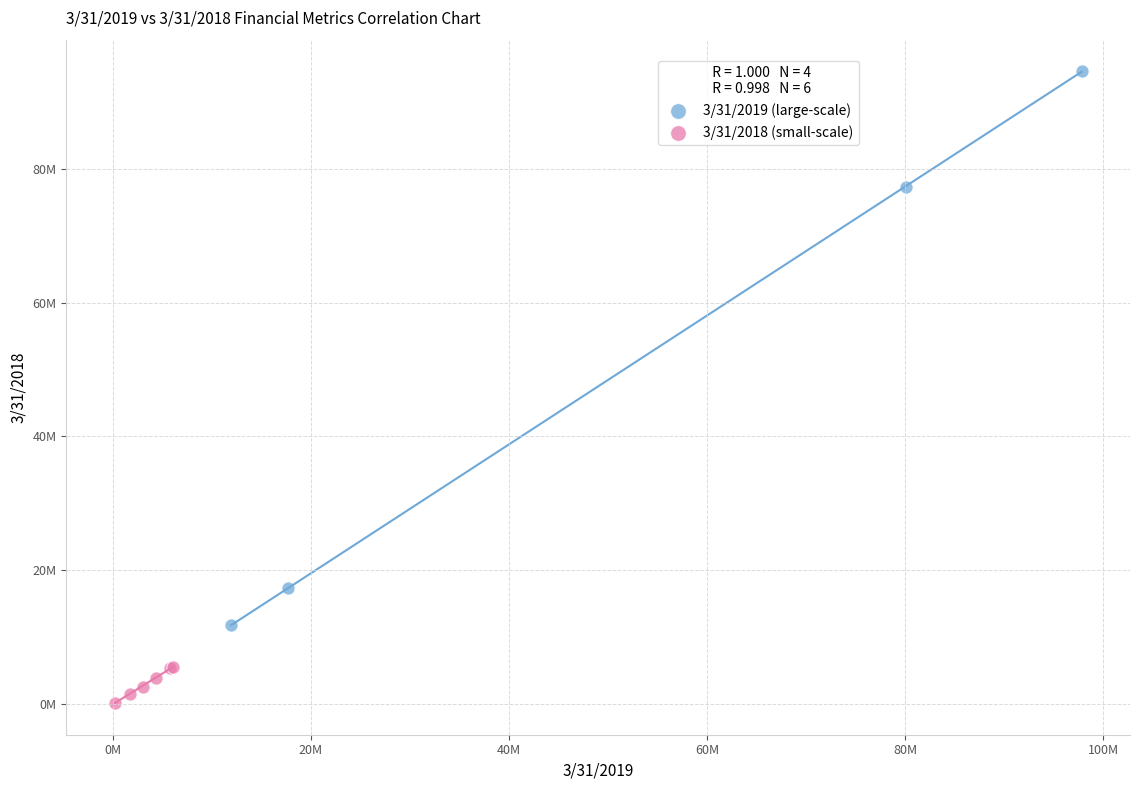

What are all the series names shown in the legend?

3/31/2019 (large-scale), 3/31/2018 (small-scale)